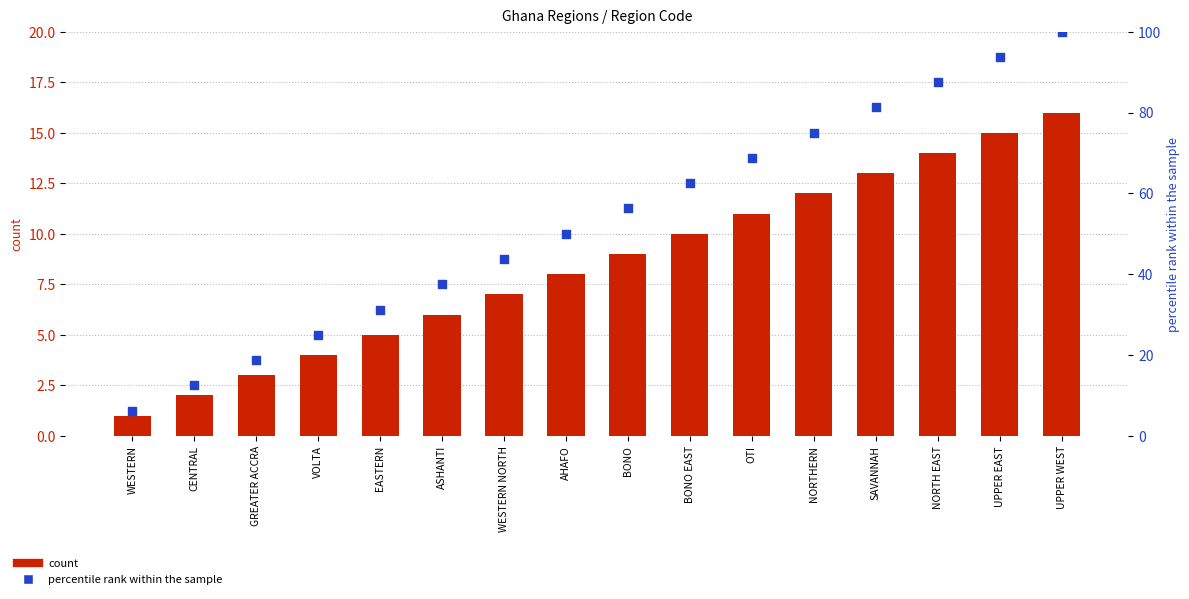

At which category is the sum across all series the highest?

UPPER WEST